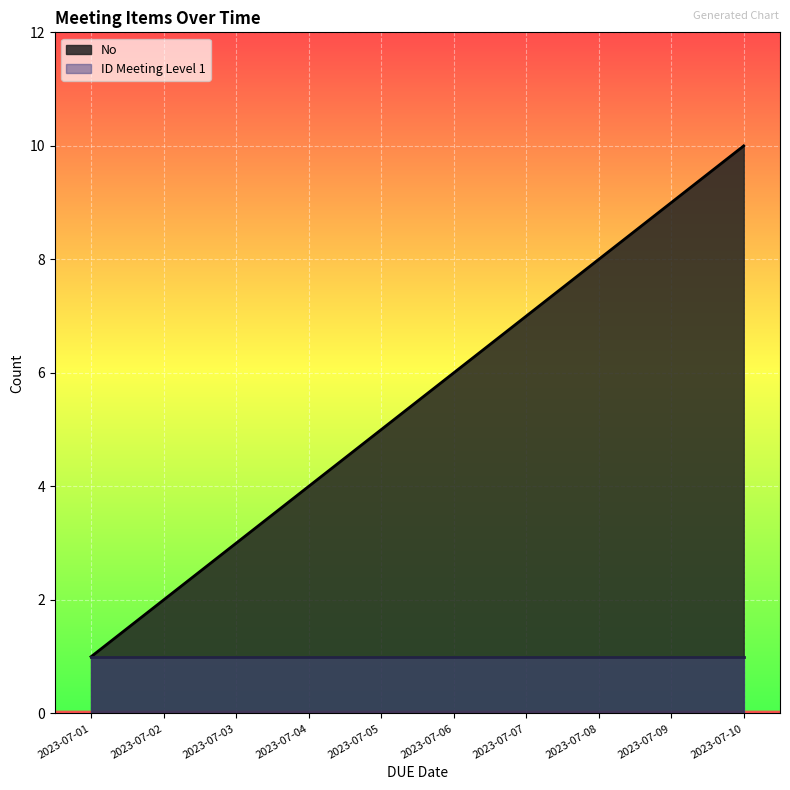

How many data points are above 6?

4